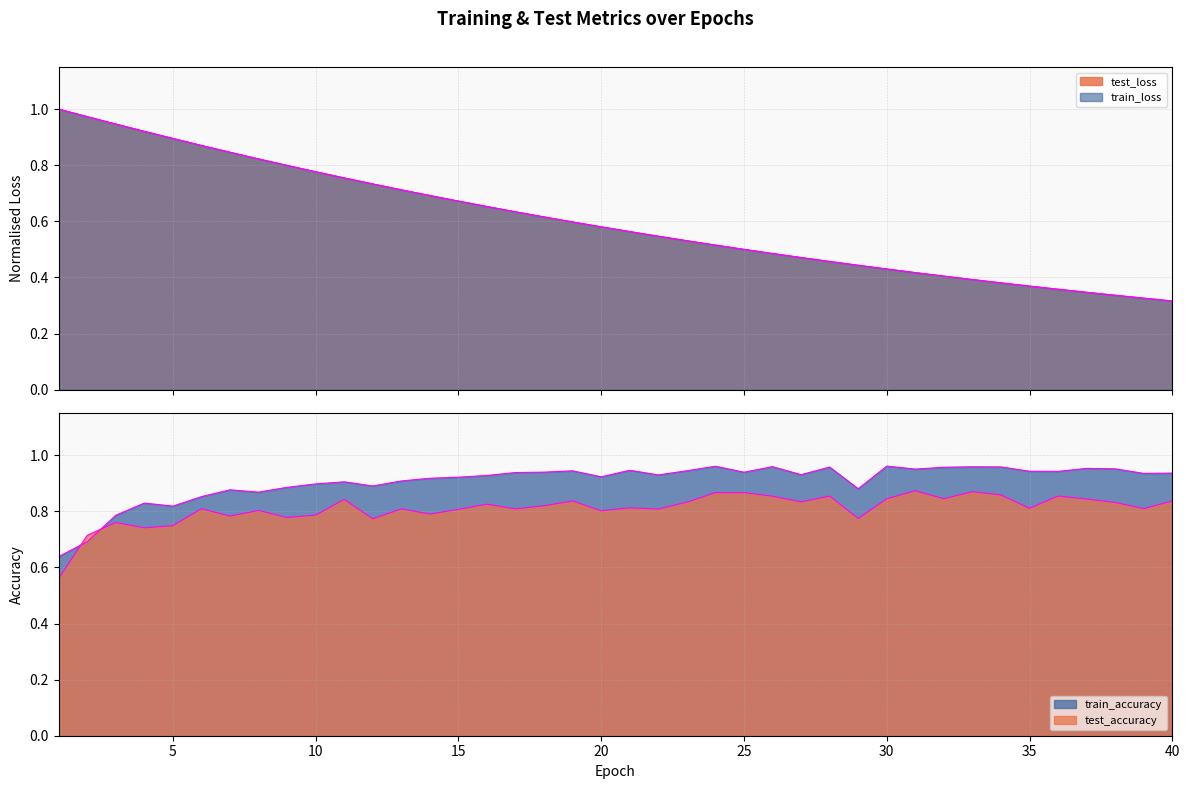

Rank the series by their maximum value, from lowest to highest.

test_accuracy (edge), train_accuracy (edge), train_loss (edge), test_loss (edge)